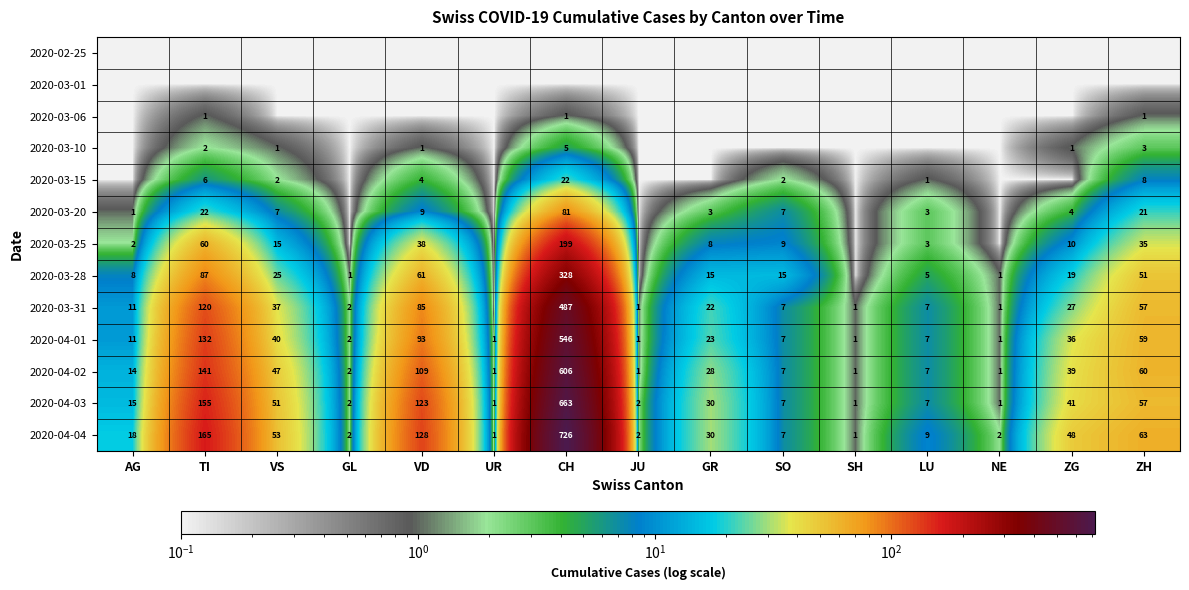

What is the spread (max minus min) of values at SH?

0.9